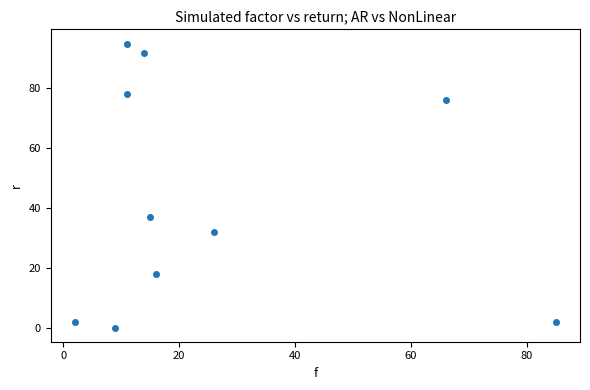

What Y value in the scatter plot is closest to 47?

37